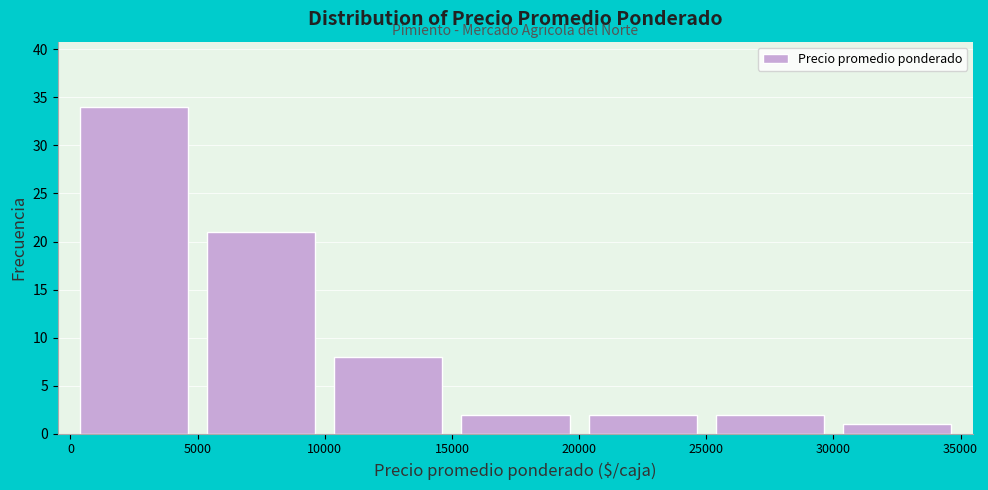

Reading left to right, list every bar in this chart as the range it spans on the x-axis followed by its height. The values are not printed on the chart, so give them approximately, as read against the axis.

0 to 5000: 34
5000 to 10000: 21
10000 to 15000: 8
15000 to 20000: 2
20000 to 25000: 2
25000 to 30000: 2
30000 to 35000: 1